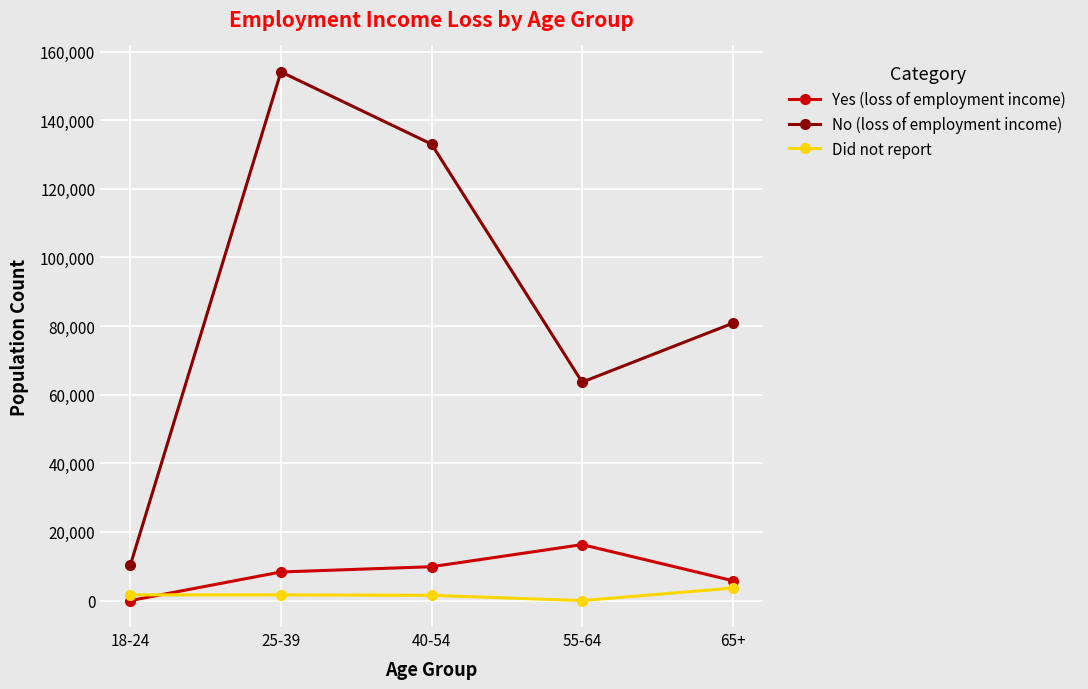

At which label does No (loss of employment income) reach its peak?

25-39